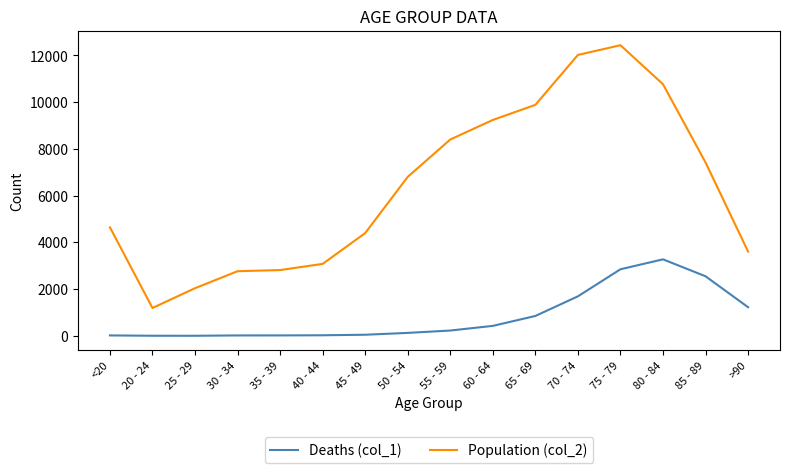

Count the number of data series in this chart.

2